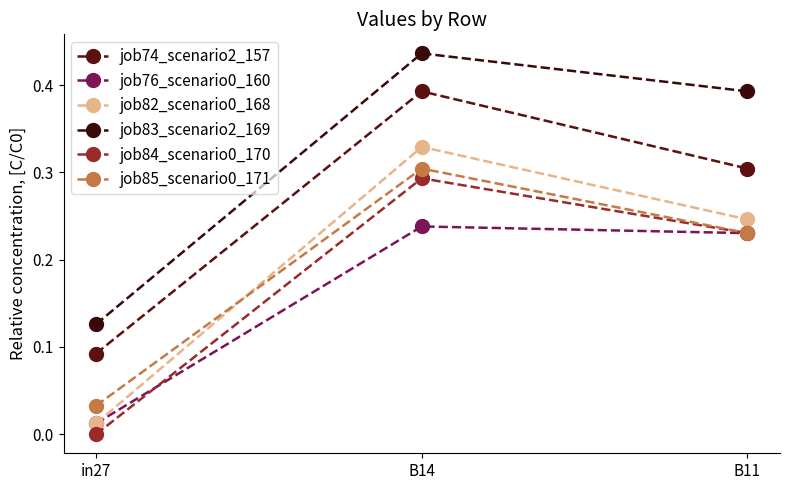

What is the value of the job83_scenario2_169 point at the 3rd from the left?

0.4